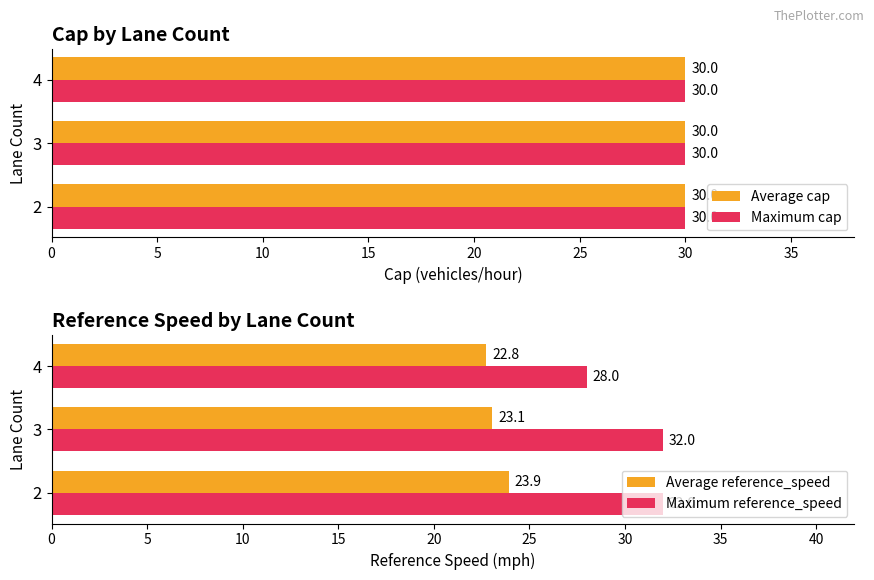

Rank the categories by Average reference_speed value from highest to lowest.

2, 3, 4